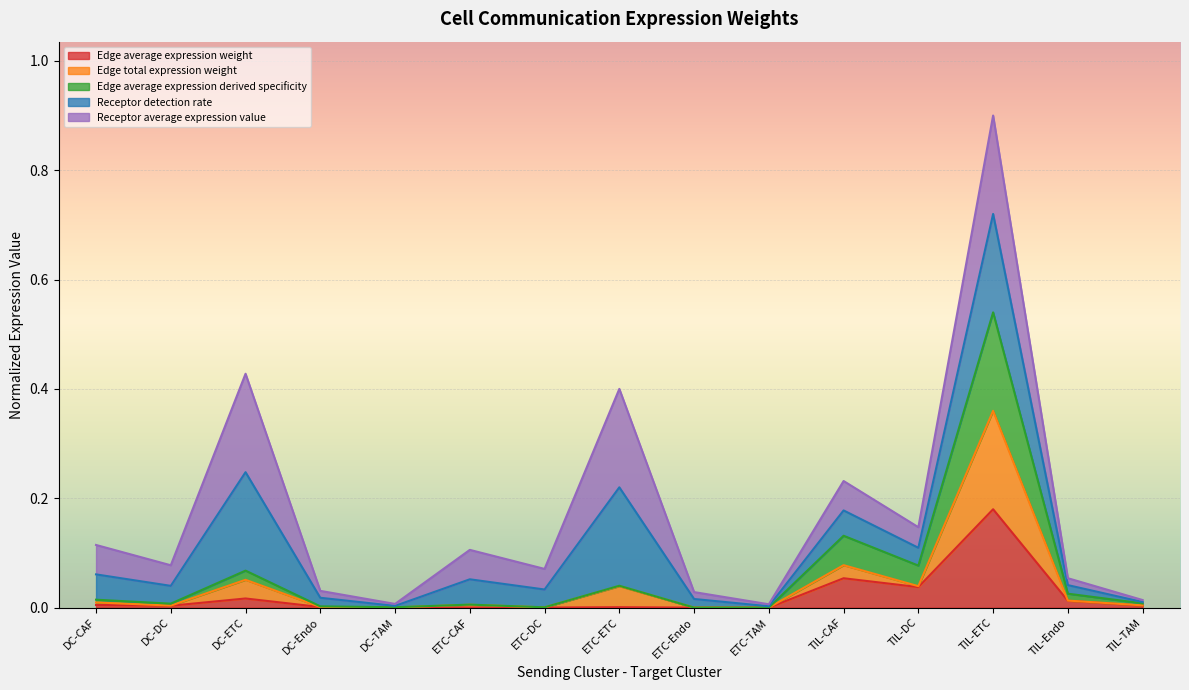

Is the value of Edge total expression weight at ETC-TAM greater than the value of Edge average expression derived specificity at ETC-Endo?

No